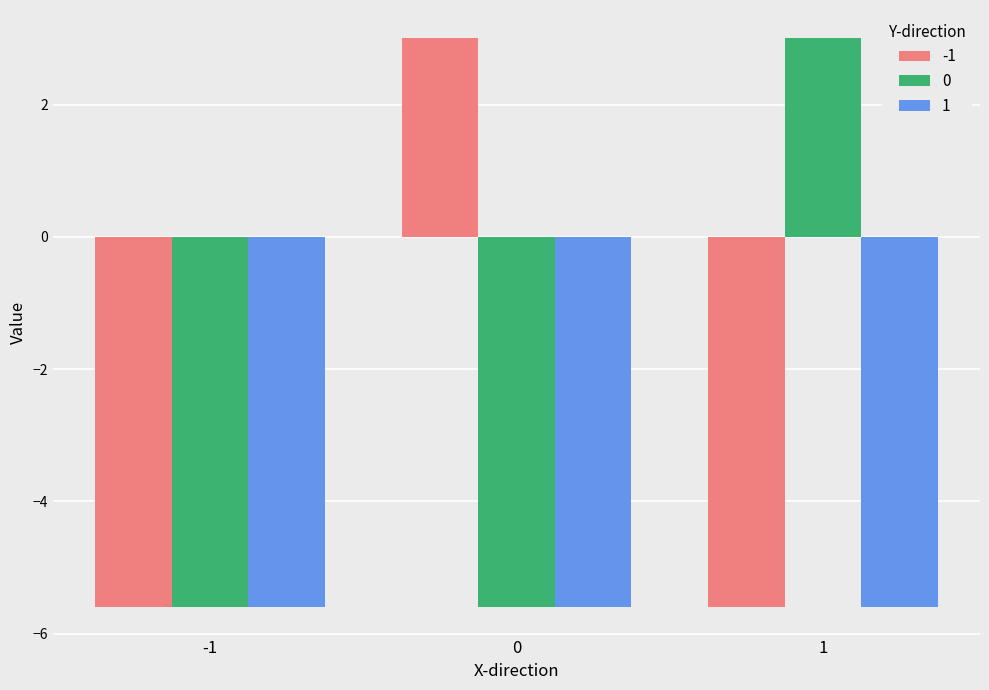

What is the difference between the highest and lowest values at 1?

8.6